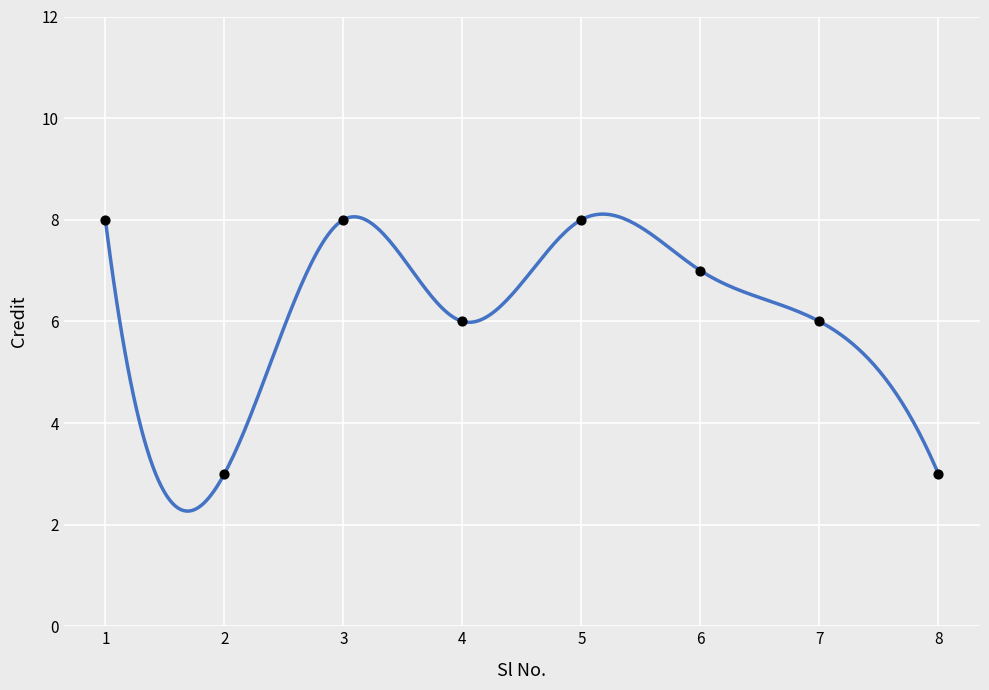

Approximately how many times larger is the value at 8 compared to 1?

0.4